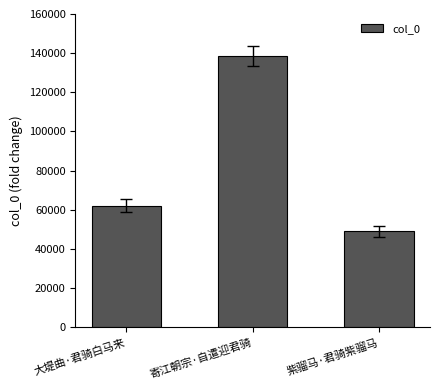

What value does the data have at 紫骝马·君骑紫骝马, to the nearest 50?

48950